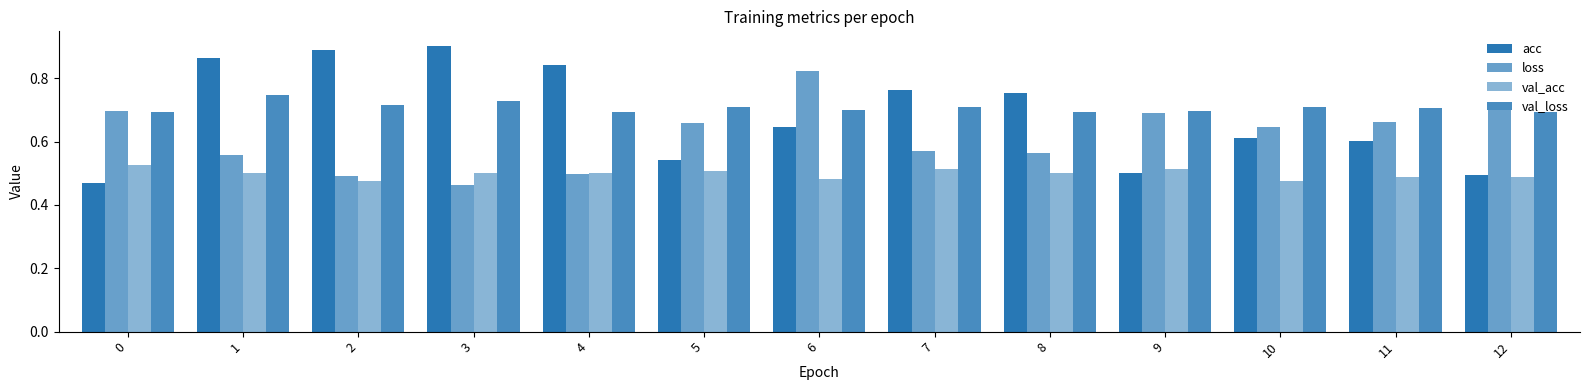

Reading left to right, what are all the values shown in this chart?

acc: 0=0.5	1=0.9	2=0.9	3=0.9	4=0.8	5=0.5	6=0.6	7=0.8	8=0.8	9=0.5	10=0.6	11=0.6	12=0.5
loss: 0=0.7	1=0.6	2=0.5	3=0.5	4=0.5	5=0.7	6=0.8	7=0.6	8=0.6	9=0.7	10=0.6	11=0.7	12=0.7
val_acc: 0=0.5	1=0.5	2=0.5	3=0.5	4=0.5	5=0.5	6=0.5	7=0.5	8=0.5	9=0.5	10=0.5	11=0.5	12=0.5
val_loss: 0=0.7	1=0.7	2=0.7	3=0.7	4=0.7	5=0.7	6=0.7	7=0.7	8=0.7	9=0.7	10=0.7	11=0.7	12=0.7